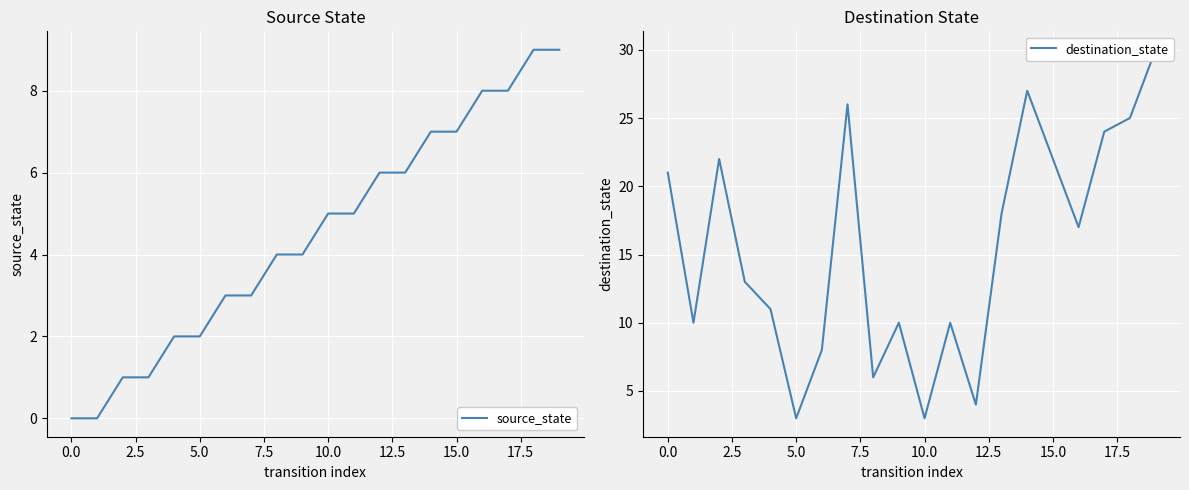

Is this an area chart (filled region under the line)?

No